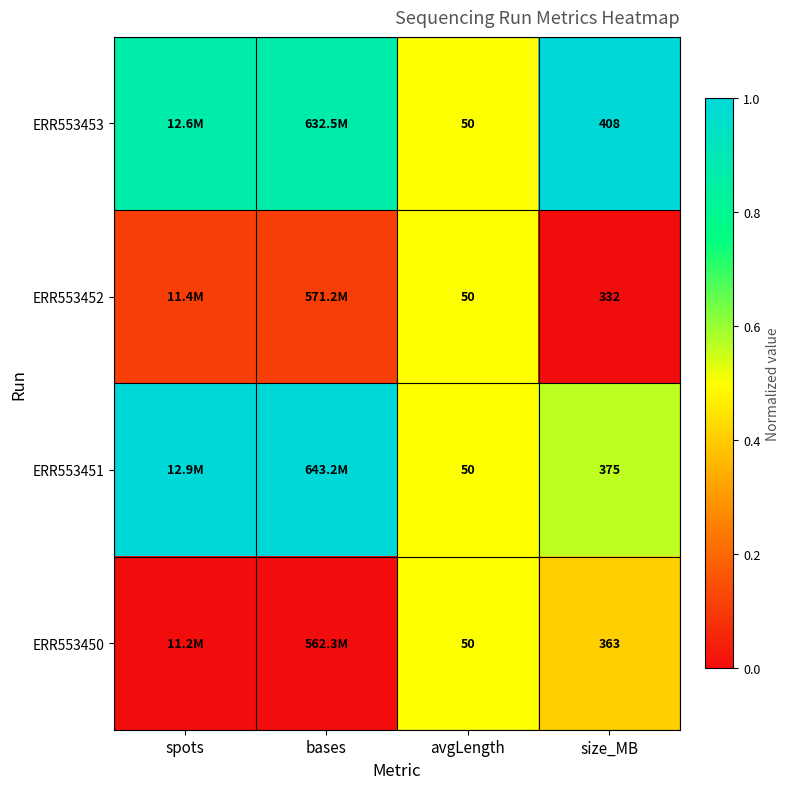

True or false: ERR553450 has a value of 0.0 at bases.

True